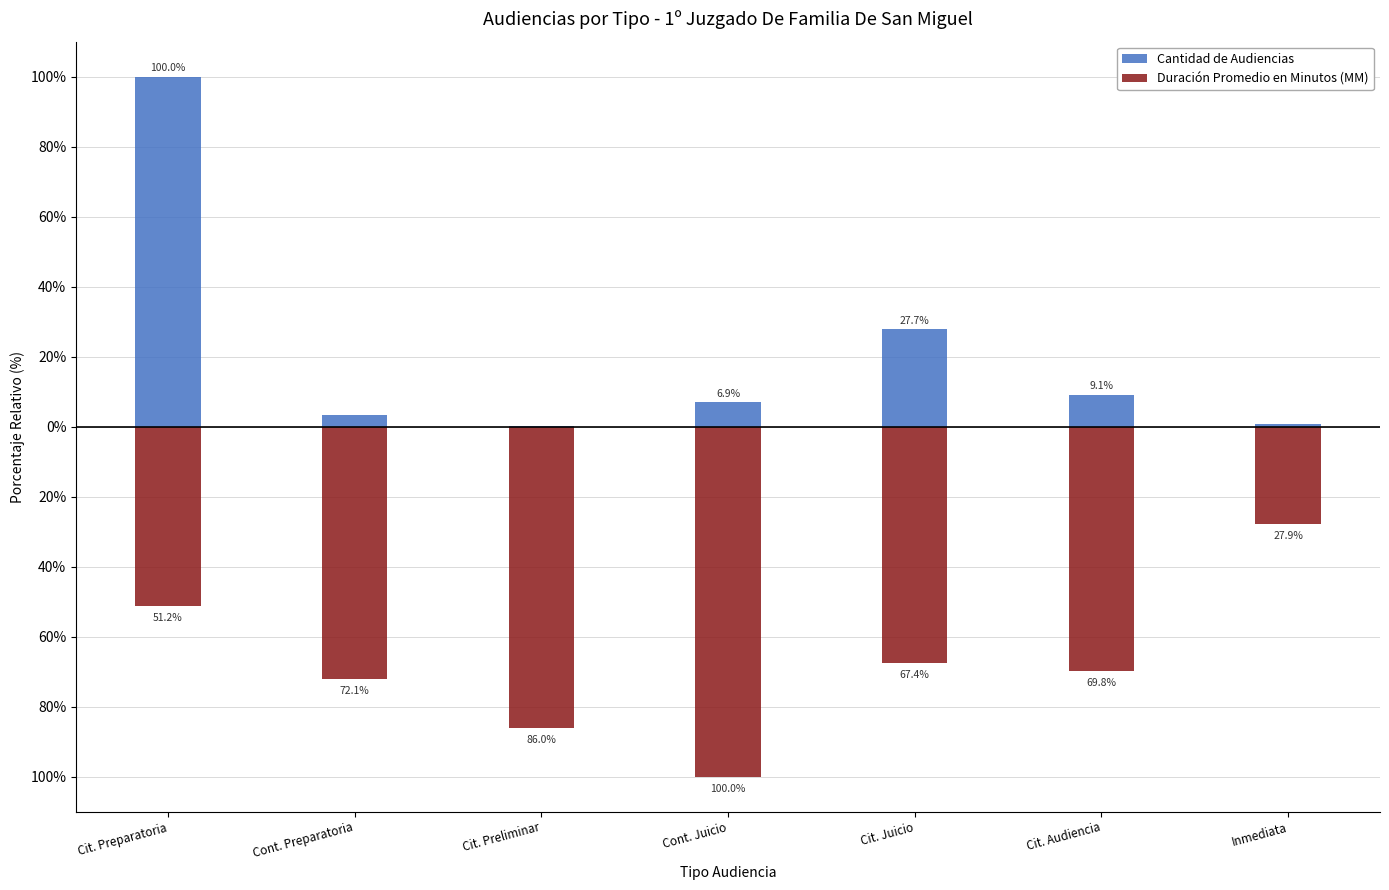

Reading right to left, extract all data points from this chart.

Cantidad de Audiencias: Inmediata=0.6	Cit. Audiencia=9.1	Cit. Juicio=27.7	Cont. Juicio=6.9	Cit. Preliminar=0.2	Cont. Preparatoria=3.4	Cit. Preparatoria=100.0
Duración Promedio en Minutos (MM): Inmediata=-27.9	Cit. Audiencia=-69.8	Cit. Juicio=-67.4	Cont. Juicio=-100.0	Cit. Preliminar=-86.0	Cont. Preparatoria=-72.1	Cit. Preparatoria=-51.2